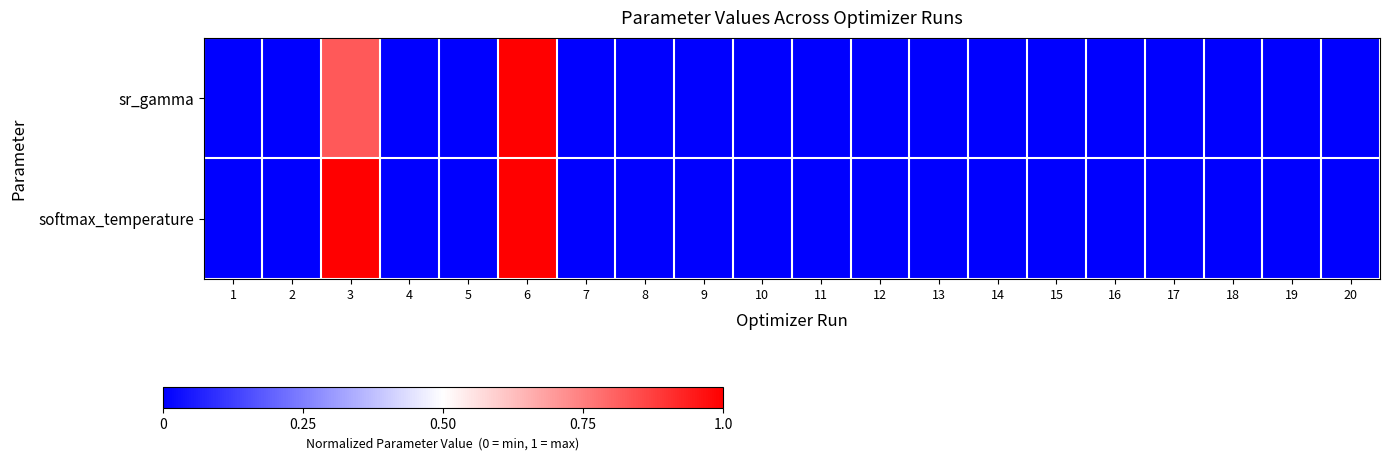

Reading left to right, transcribe all the data shown in this chart.

sr_gamma: 1=0.0	2=0.0	3=0.8	4=0.0	5=0.0	6=1.0	7=0.0	8=0.0	9=0.0	10=0.0	11=0.0	12=0.0	13=0.0	14=0.0	15=0.0	16=0.0	17=0.0	18=0.0	19=0.0	20=0.0
softmax_temperature: 1=0.0	2=0.0	3=1.0	4=0.0	5=0.0	6=1.0	7=0.0	8=0.0	9=0.0	10=0.0	11=0.0	12=0.0	13=0.0	14=0.0	15=0.0	16=0.0	17=0.0	18=0.0	19=0.0	20=0.0